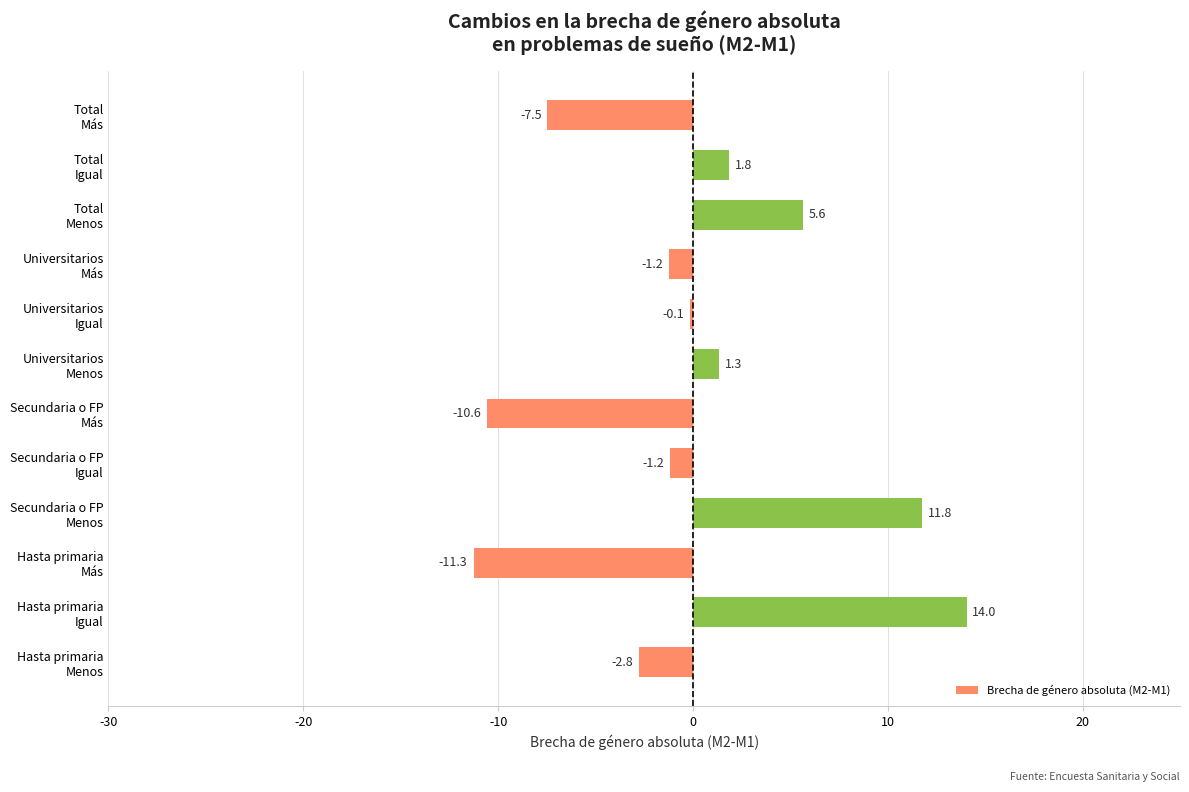

At which category does the chart reach its peak across all series?

Hasta primaria
Igual